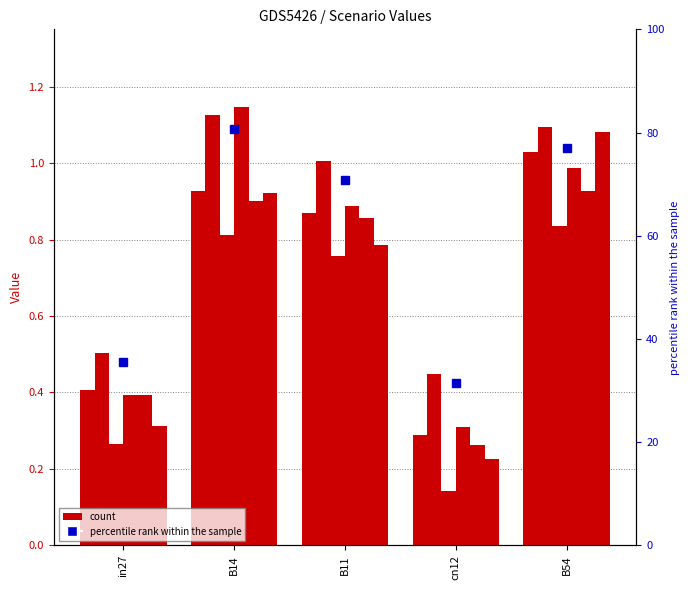

Which has a higher value, B54 or B11?

B54